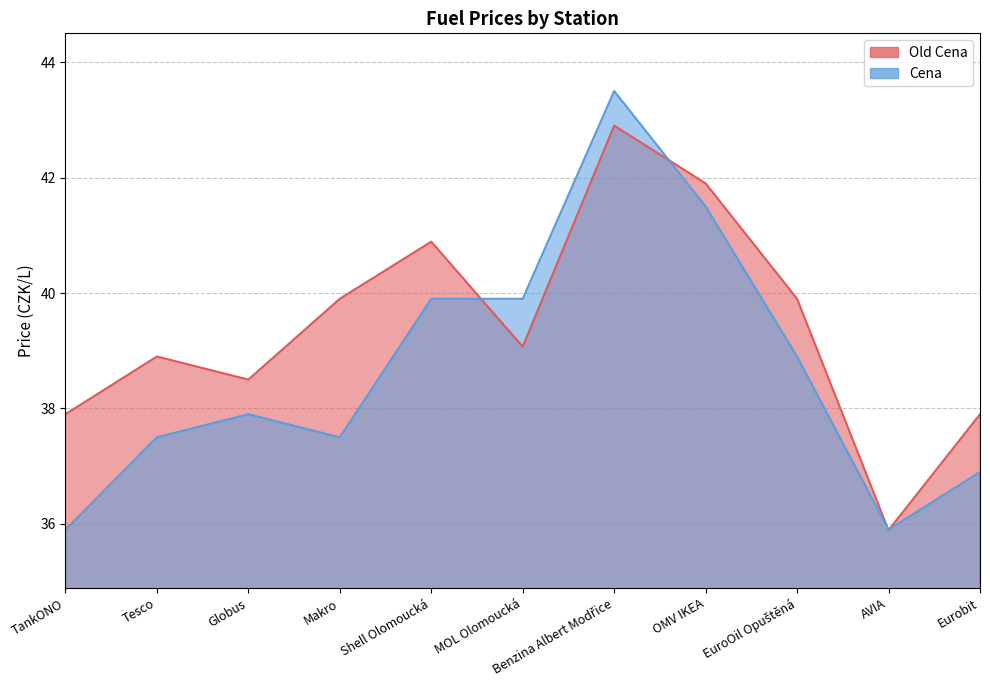

Read the Cena value at EuroOil Opuštěná.

38.9